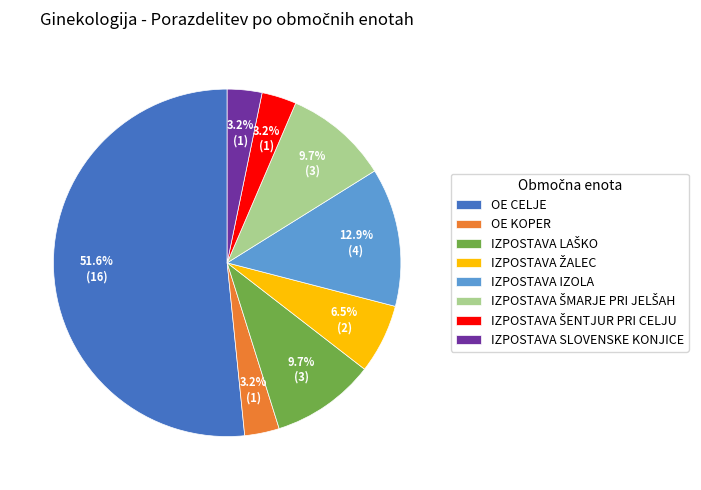

What is the largest slice in the pie chart?

OE CELJE